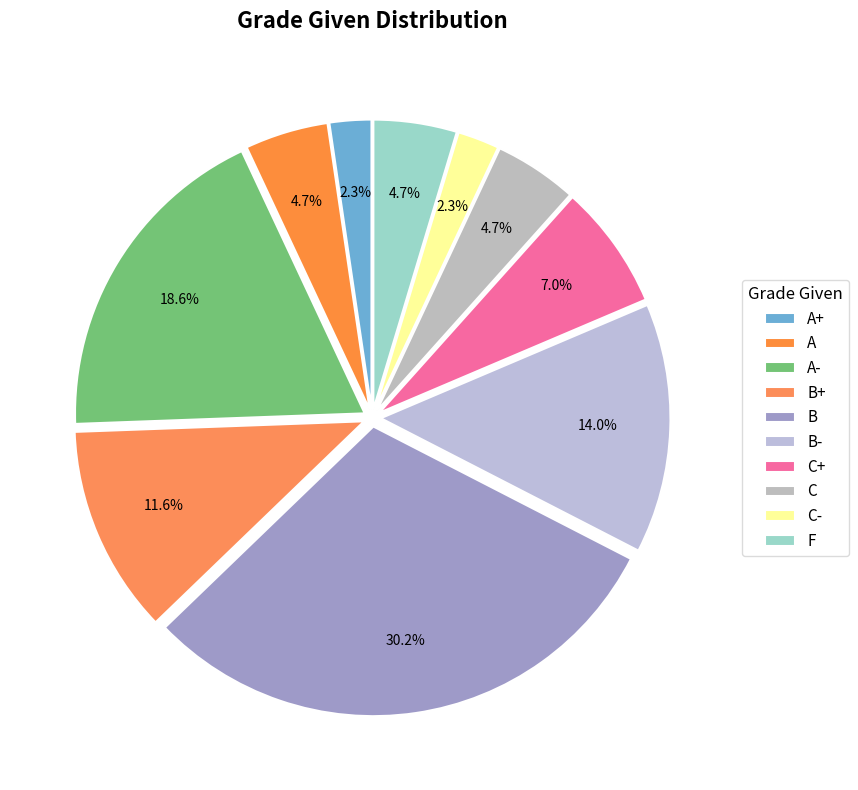

How many segments does this pie chart have?

10